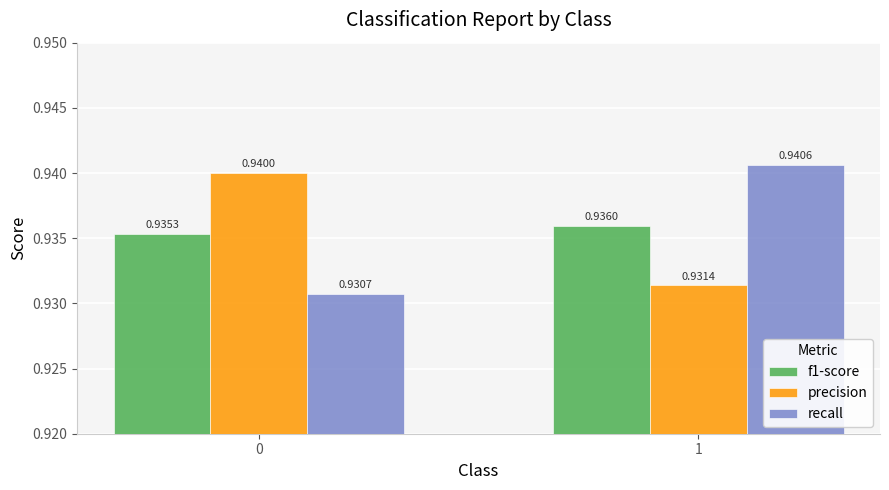

Which series has the widest spread of values?

recall